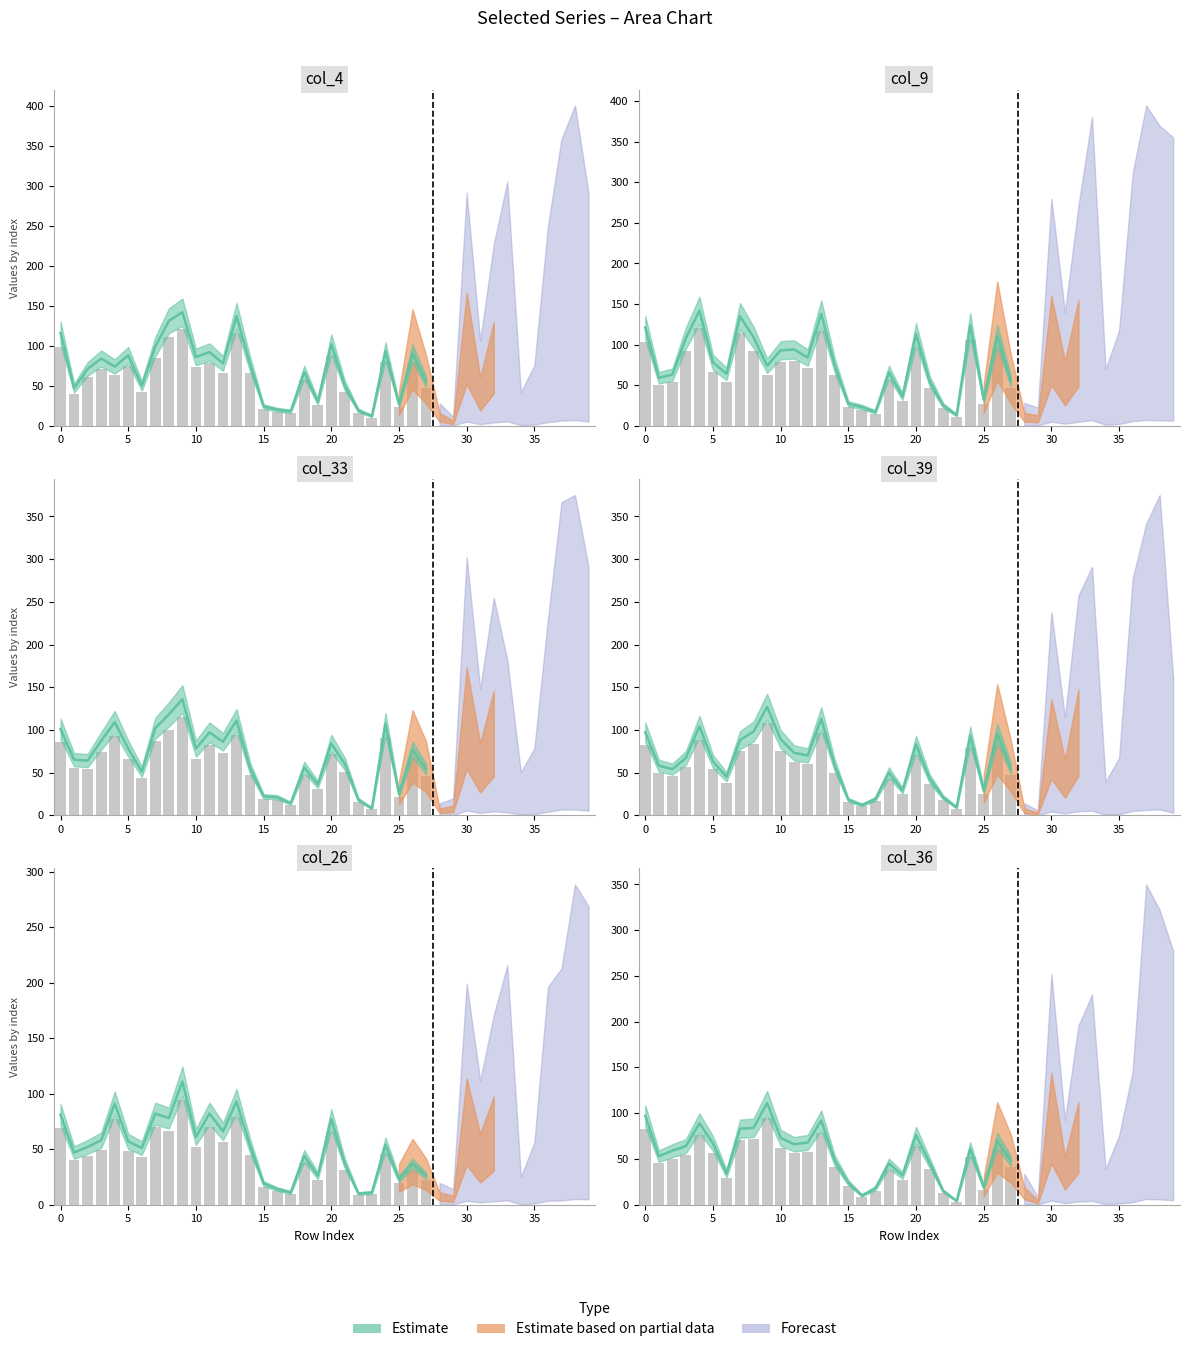

What is the total value across all series at 32?

492